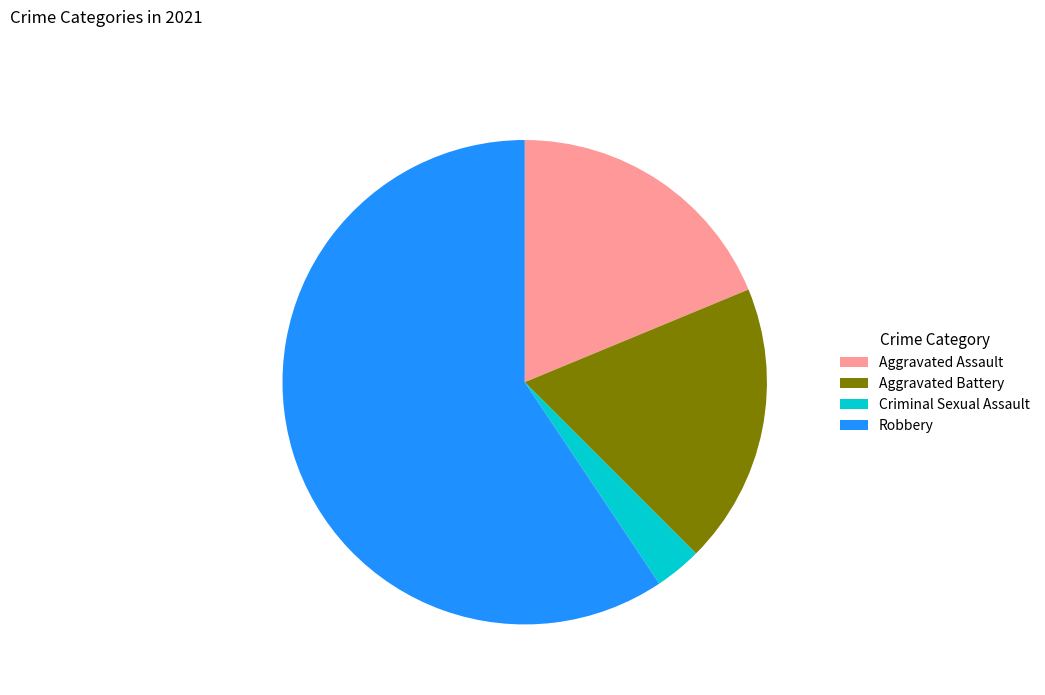

Which slice is the smallest?

Criminal Sexual Assault